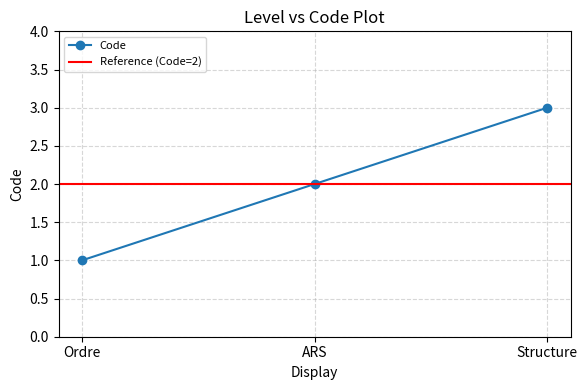

Where does the data first go above 2?

Structure